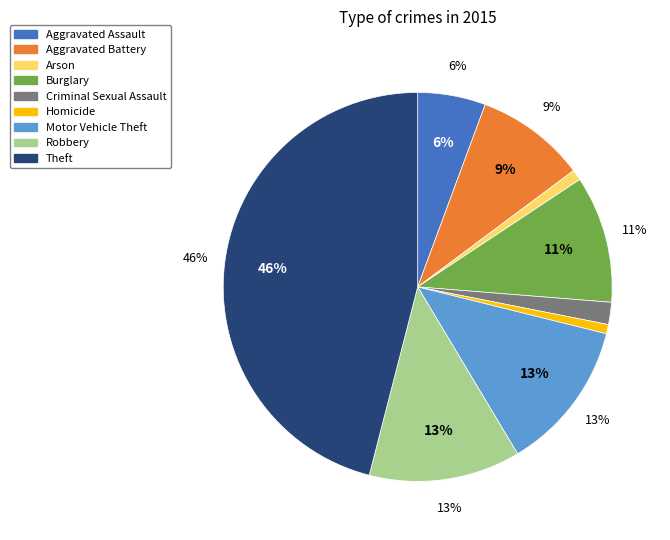

How many segments does this pie chart have?

9